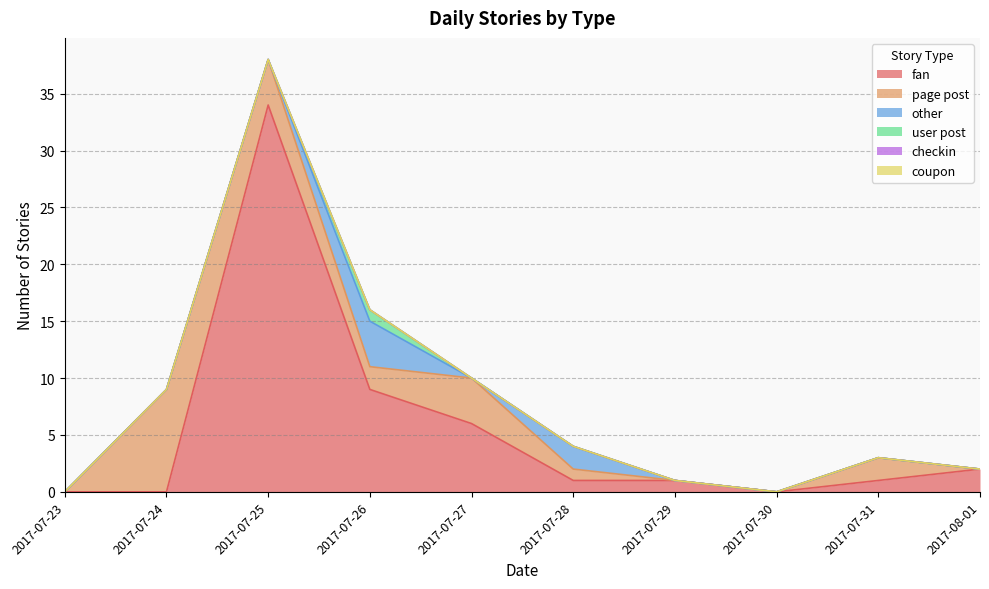

What are all the series names shown in the legend?

fan, page post, other, user post, checkin, coupon